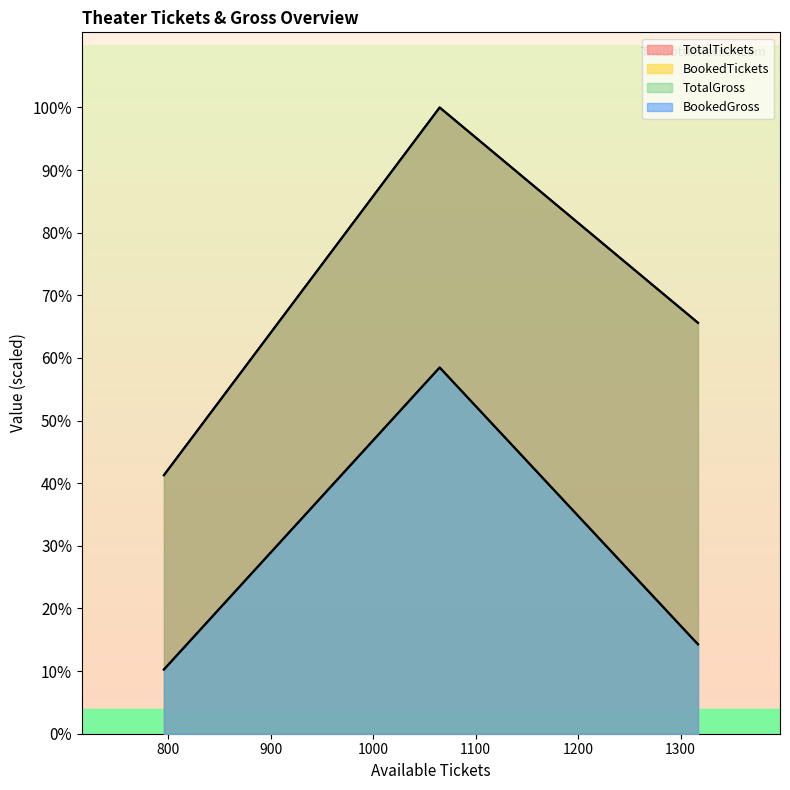

The value of TotalGross at V Mega Dwaraka is 2565. True or false?

True